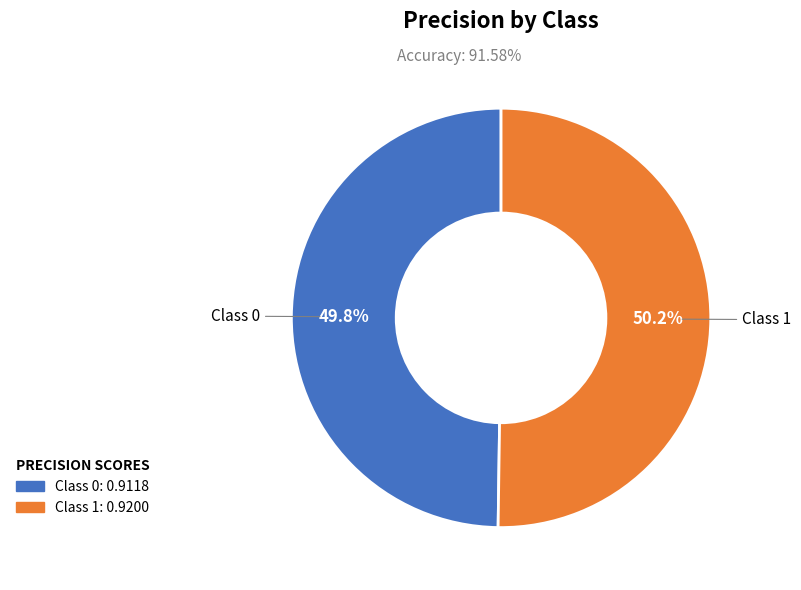

Count the number of slices in the pie.

2